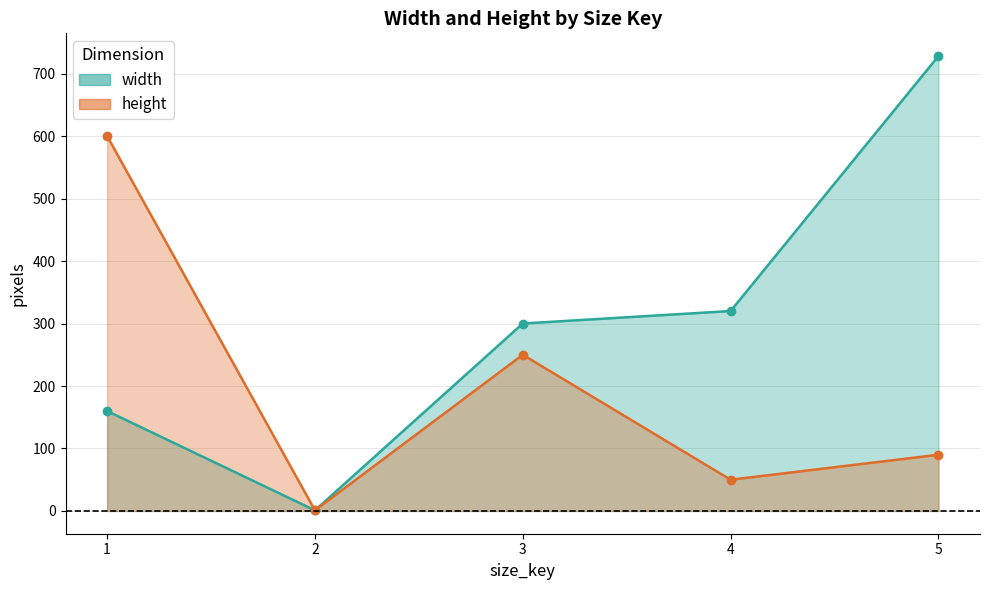

True or false: height and width intersect in this chart.

False